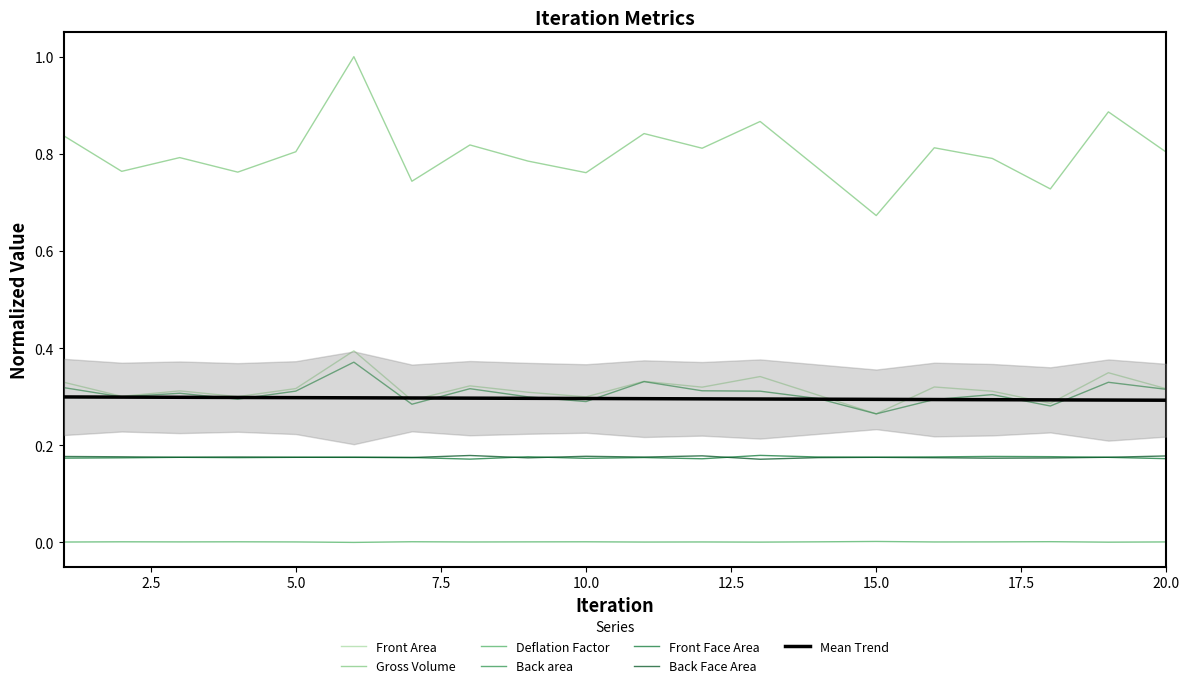

What is the difference between the second highest and second lowest values in the Front Area series?

0.1